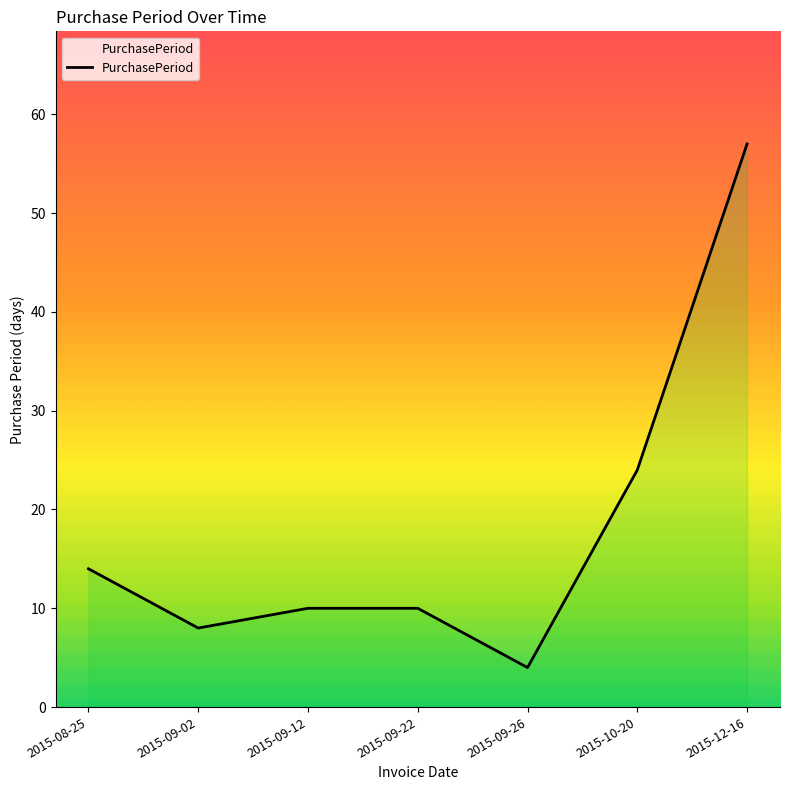

How many values exceed 10?

3